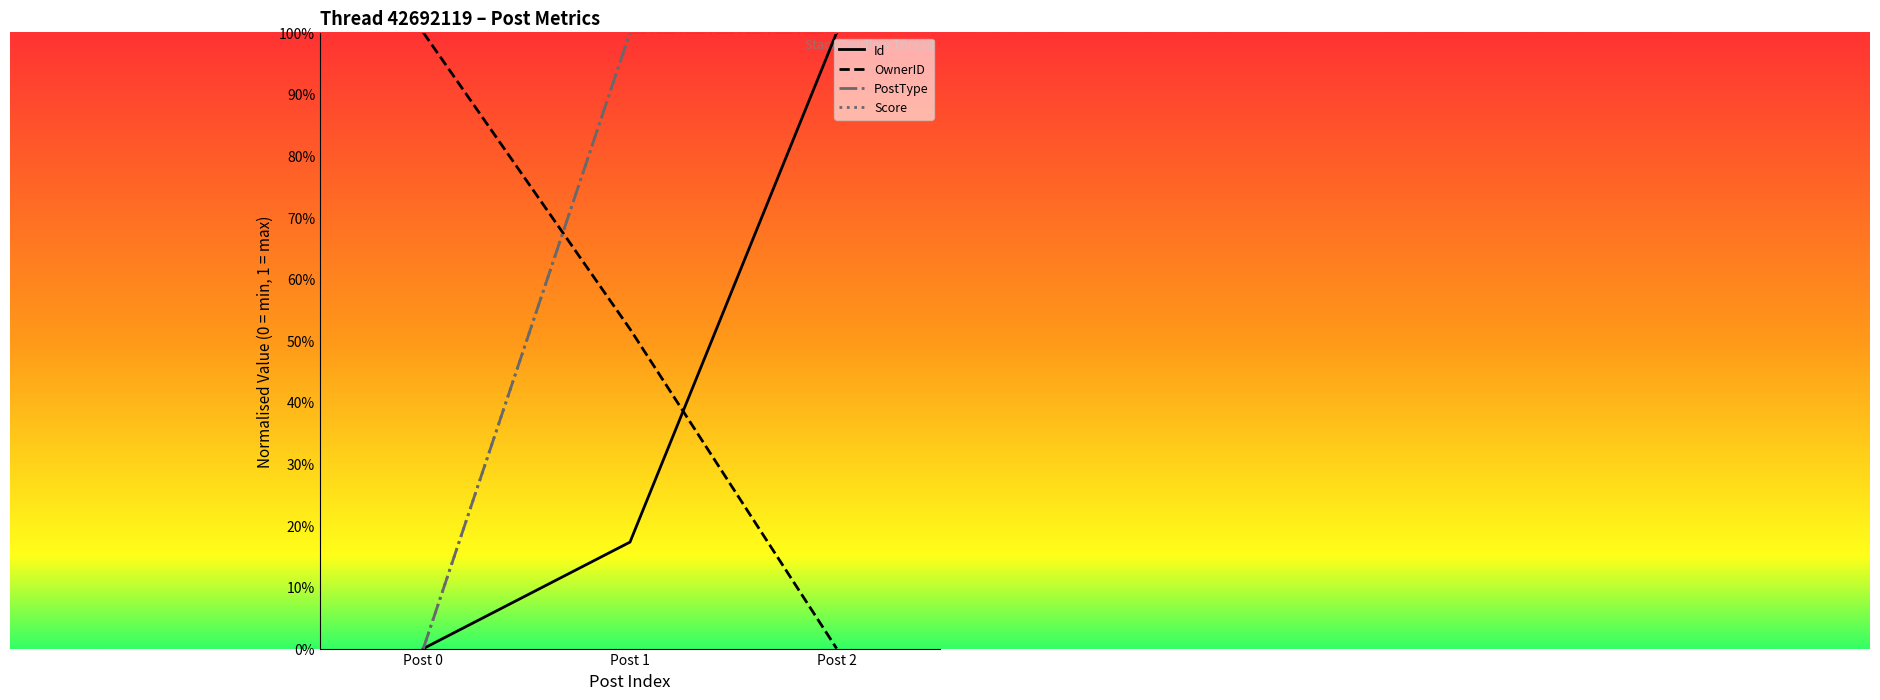

What is the difference between the maximum and minimum values in the OwnerID series?

1.0